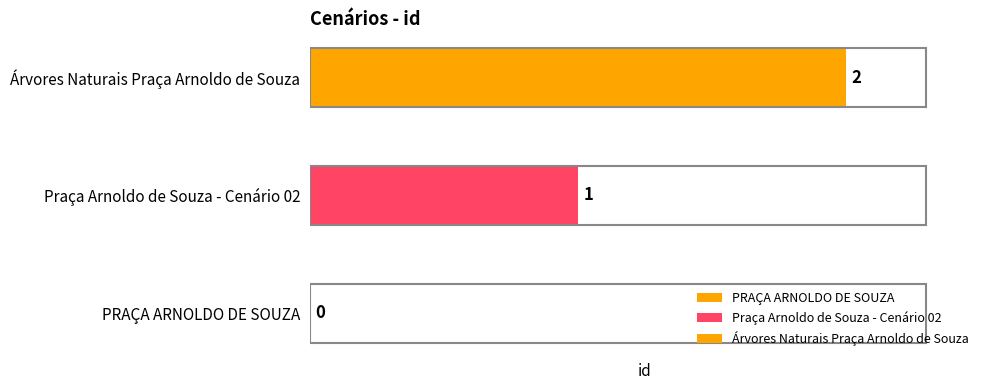

What is the value of the 2nd bar from the left?

1